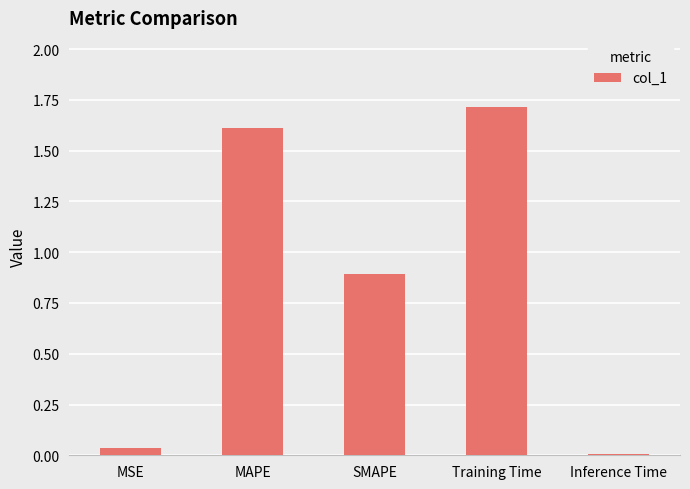

Which has a higher value, SMAPE or Inference Time?

SMAPE